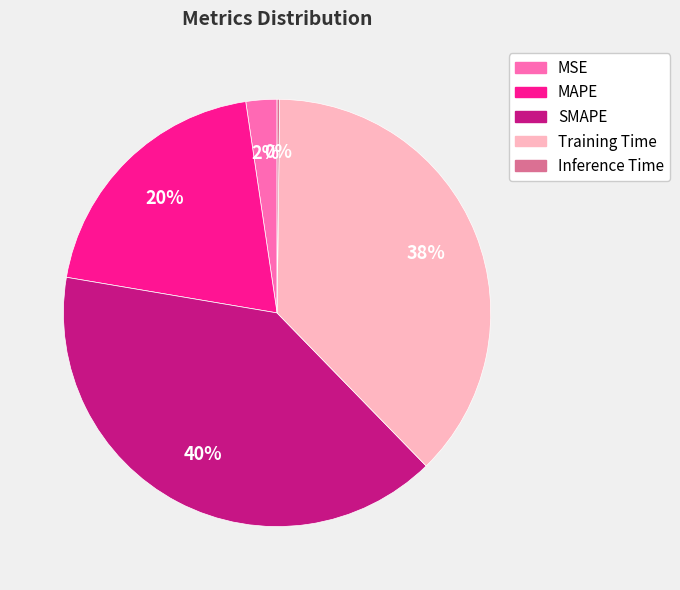

True or false: Training Time accounts for 38% of the total.

True